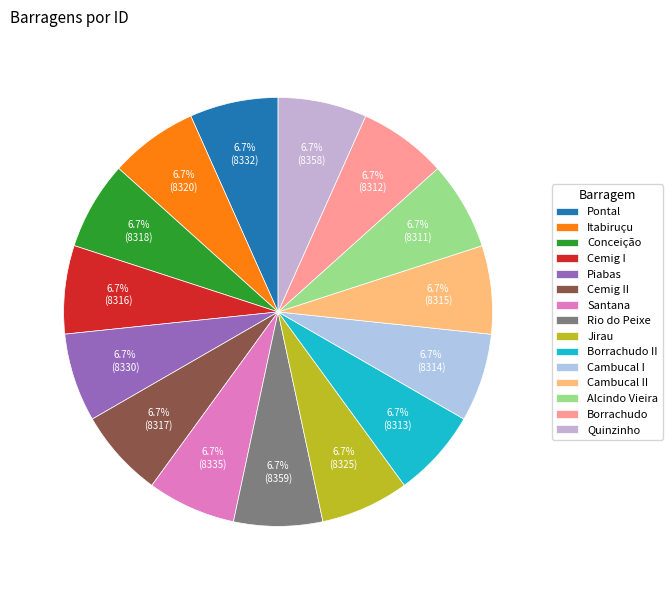

What percentage do Cambucal II and Quinzinho together represent?

13.4%